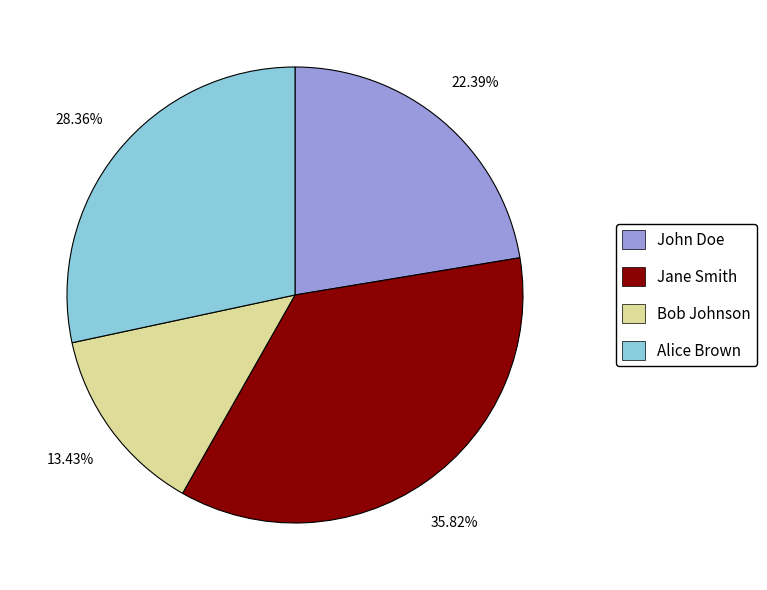

True or false: Jane Smith accounts for 49% of the total.

False